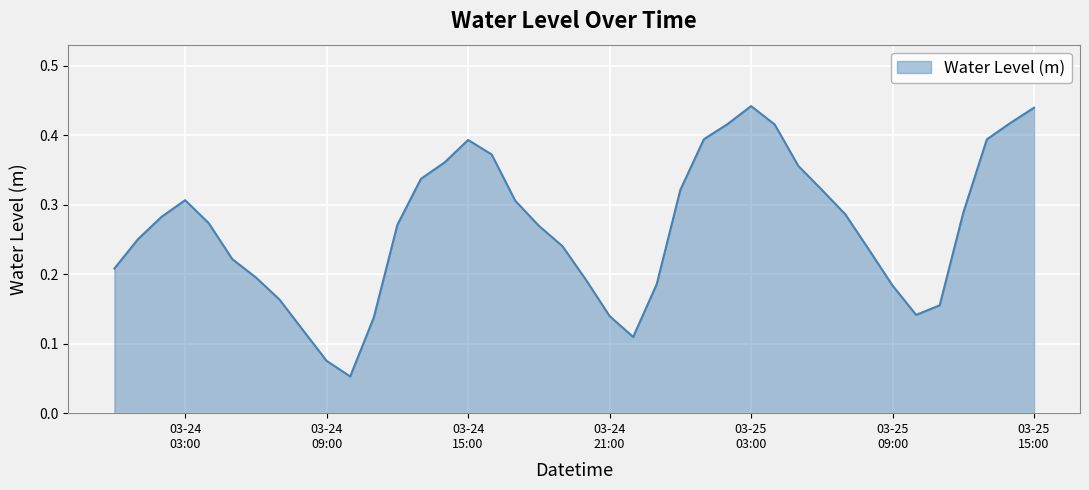

Does the chart have visible grid lines?

Yes